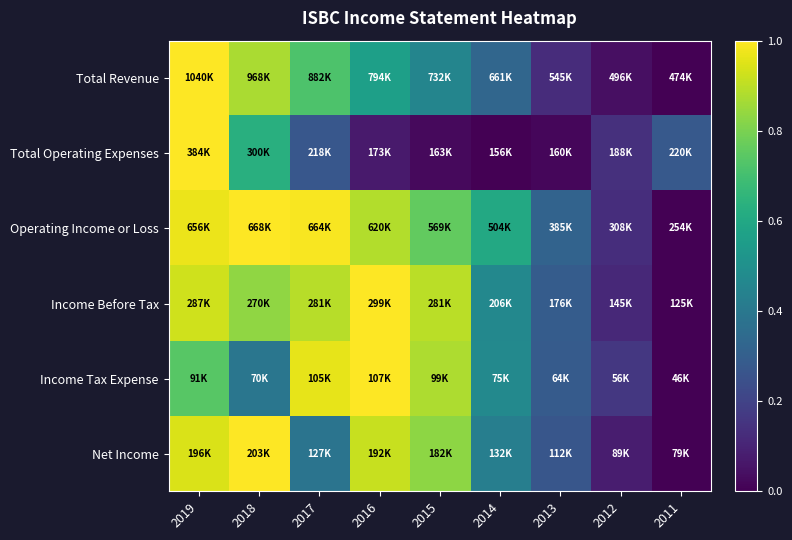

What is the total value across all series at 2017?

4.2